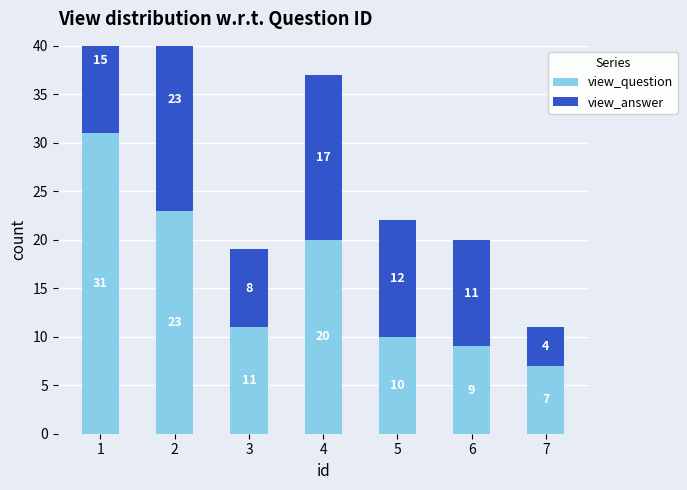

What is the sum of the view_answer values at 4 and 7?

21